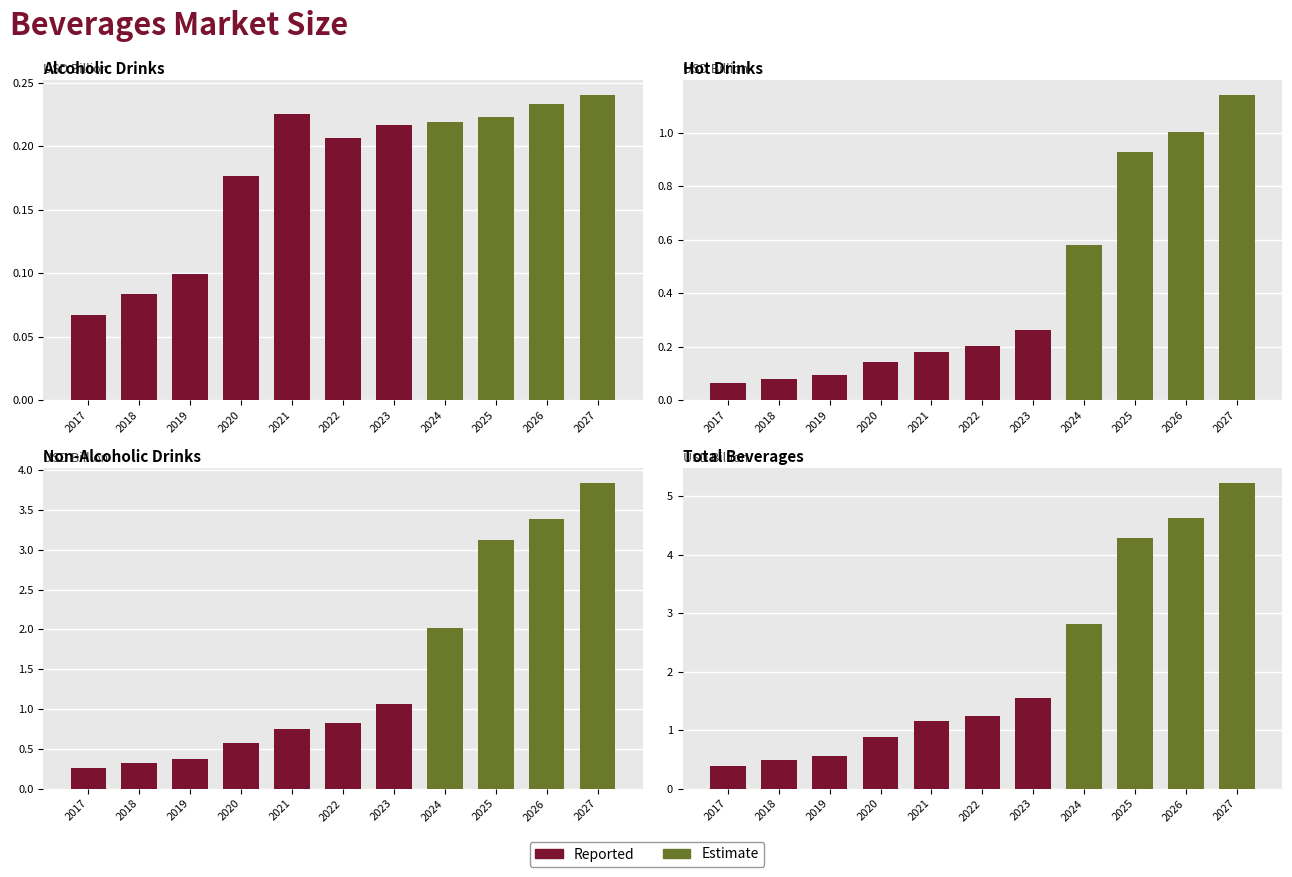

Rank the categories by Estimate value from highest to lowest.

2027, 2026, 2025, 2024, 2017, 2018, 2019, 2020, 2021, 2022, 2023